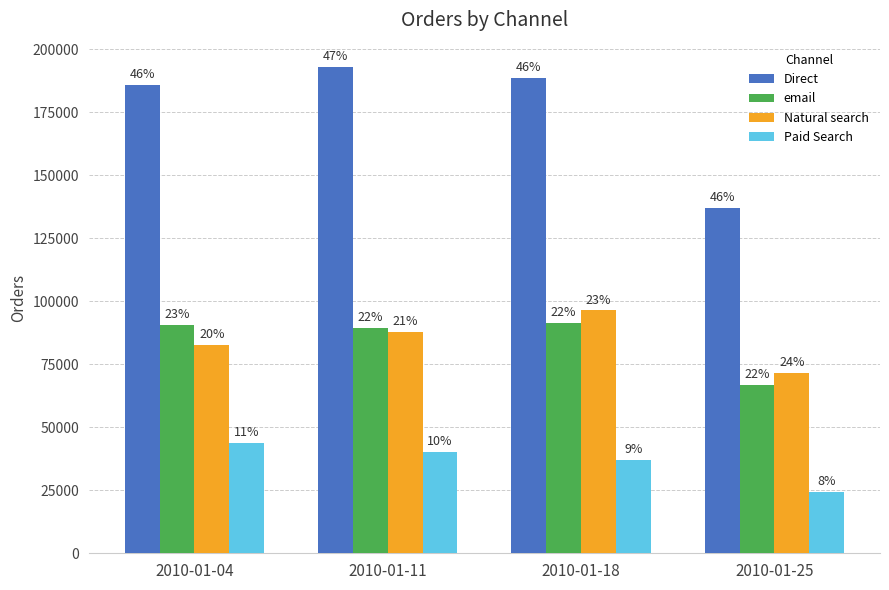

What is the difference between the highest and lowest values at 2010-01-11?

152756.7